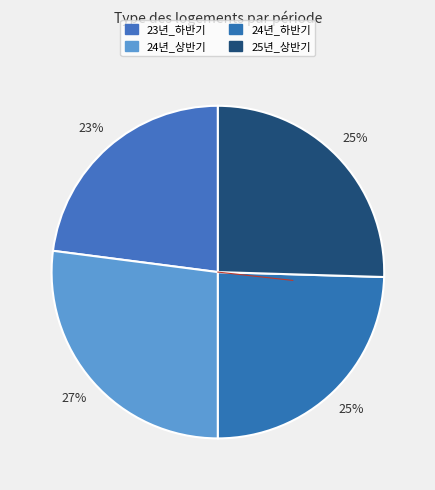

What is the ratio of the value at 25년_상반기 to the value at 24년_하반기?

1.0